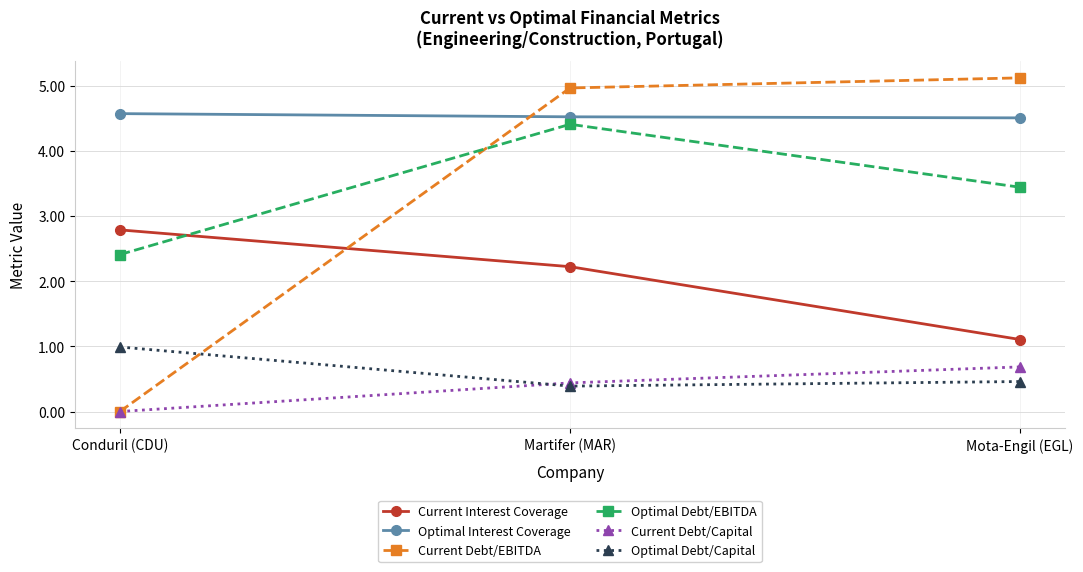

Reading left to right, what are all the values shown in this chart?

Current Interest Coverage: Conduril (CDU)=2.8	Martifer (MAR)=2.2	Mota-Engil (EGL)=1.1
Optimal Interest Coverage: Conduril (CDU)=4.6	Martifer (MAR)=4.5	Mota-Engil (EGL)=4.5
Current Debt/EBITDA: Conduril (CDU)=0.0	Martifer (MAR)=5.0	Mota-Engil (EGL)=5.1
Optimal Debt/EBITDA: Conduril (CDU)=2.4	Martifer (MAR)=4.4	Mota-Engil (EGL)=3.4
Current Debt/Capital: Conduril (CDU)=0.0	Martifer (MAR)=0.4	Mota-Engil (EGL)=0.7
Optimal Debt/Capital: Conduril (CDU)=1.0	Martifer (MAR)=0.4	Mota-Engil (EGL)=0.5